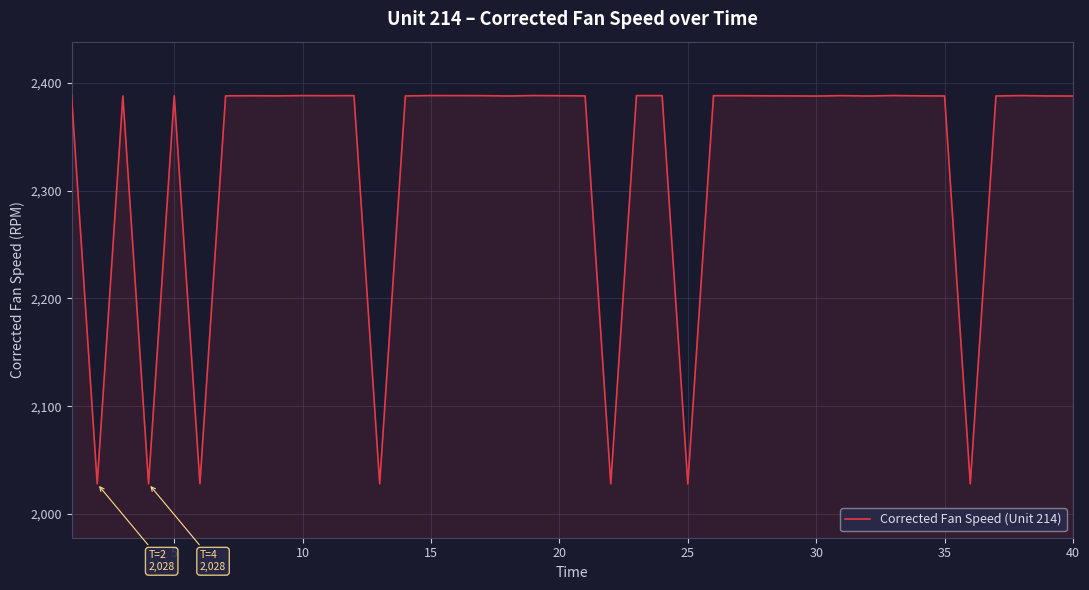

What is the smallest value displayed?

2028.1